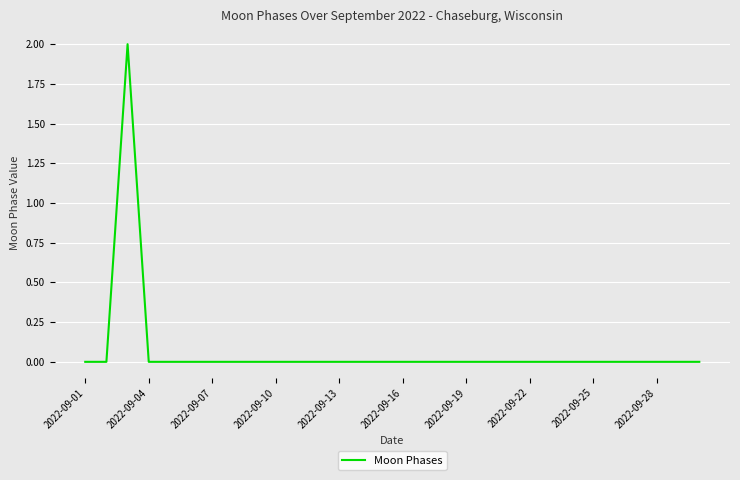

Is this an area chart (filled region under the line)?

No